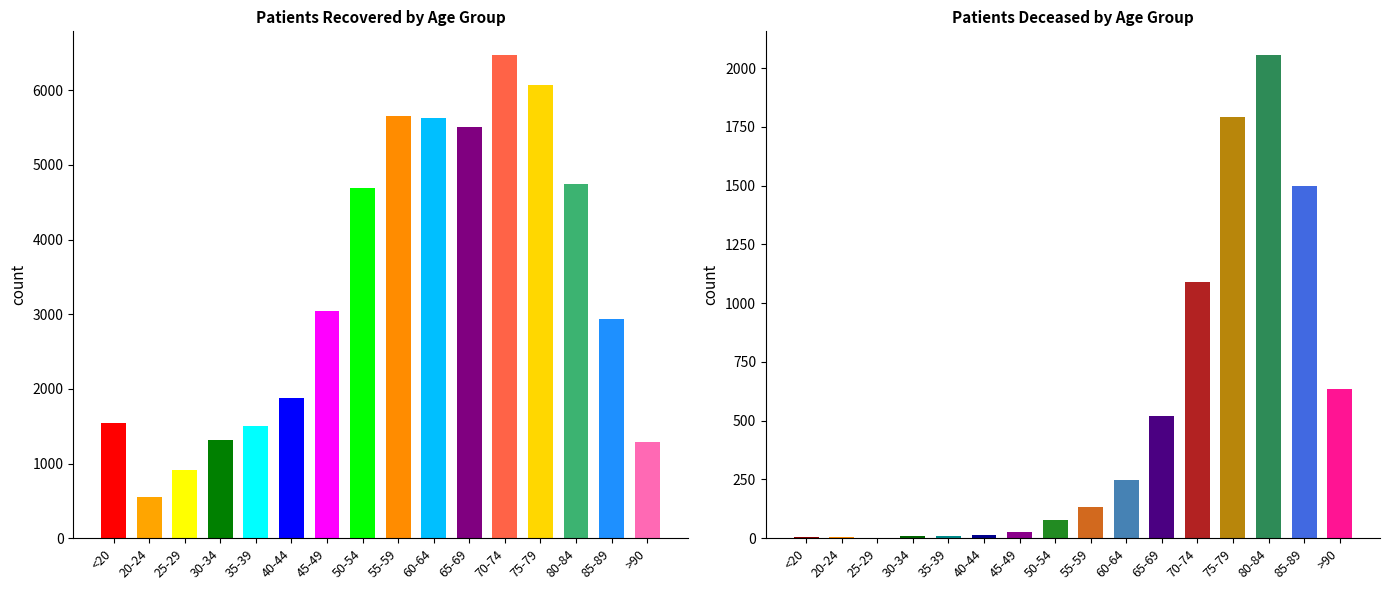

How many groups of bars are there?

16